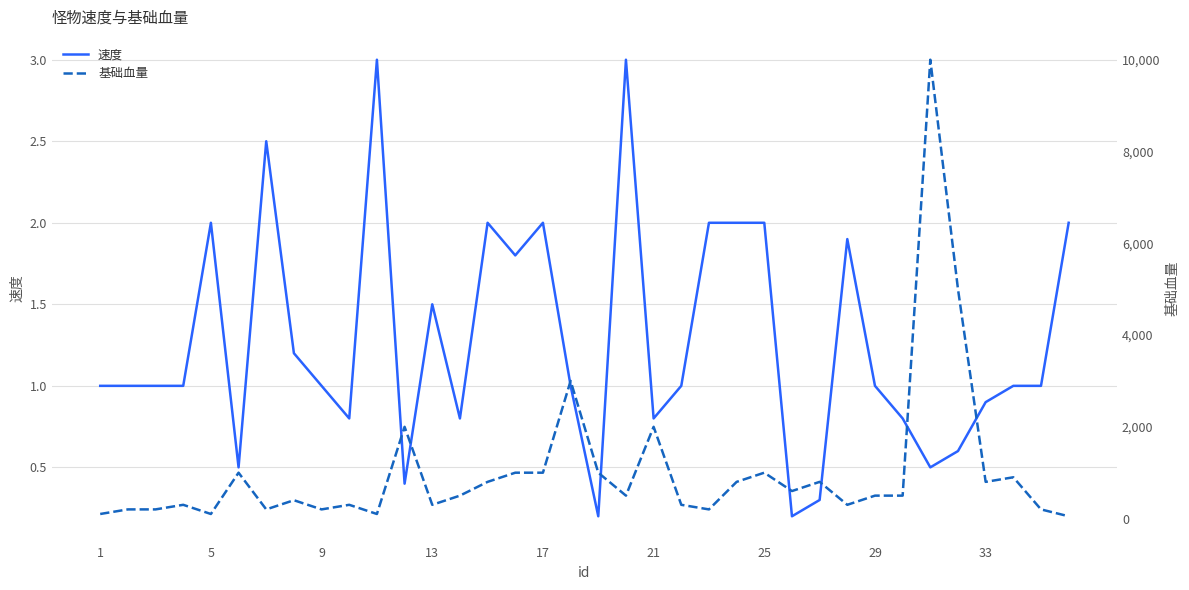

Is it true that 速度 equals 2.0 at 17?

True